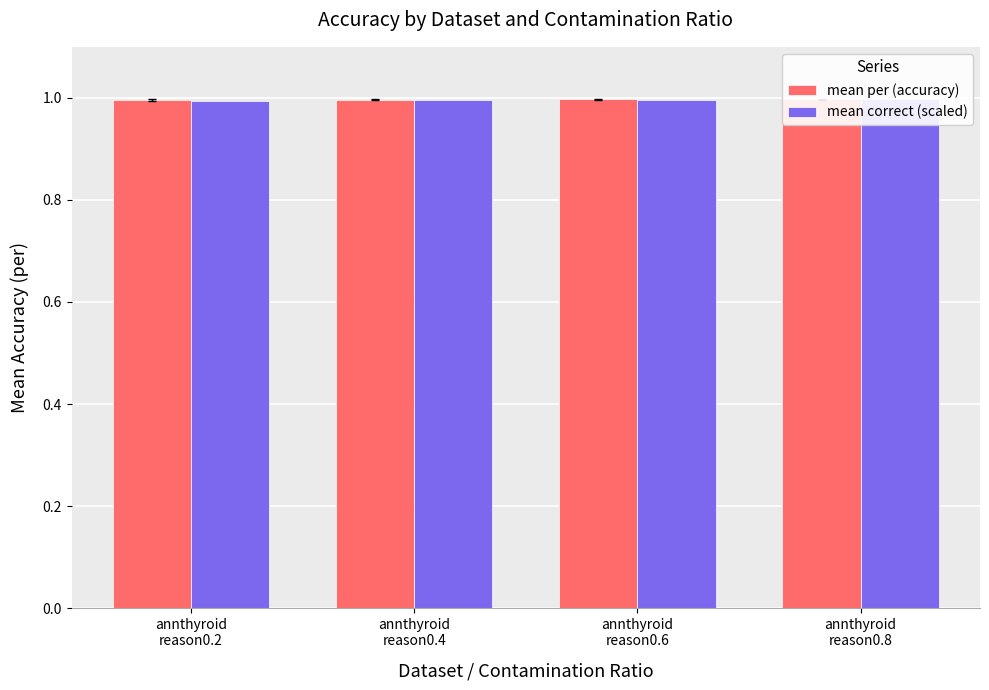

Rank the series at annthyroid
reason0.8 from lowest to highest value.

mean per (accuracy), mean correct (scaled)